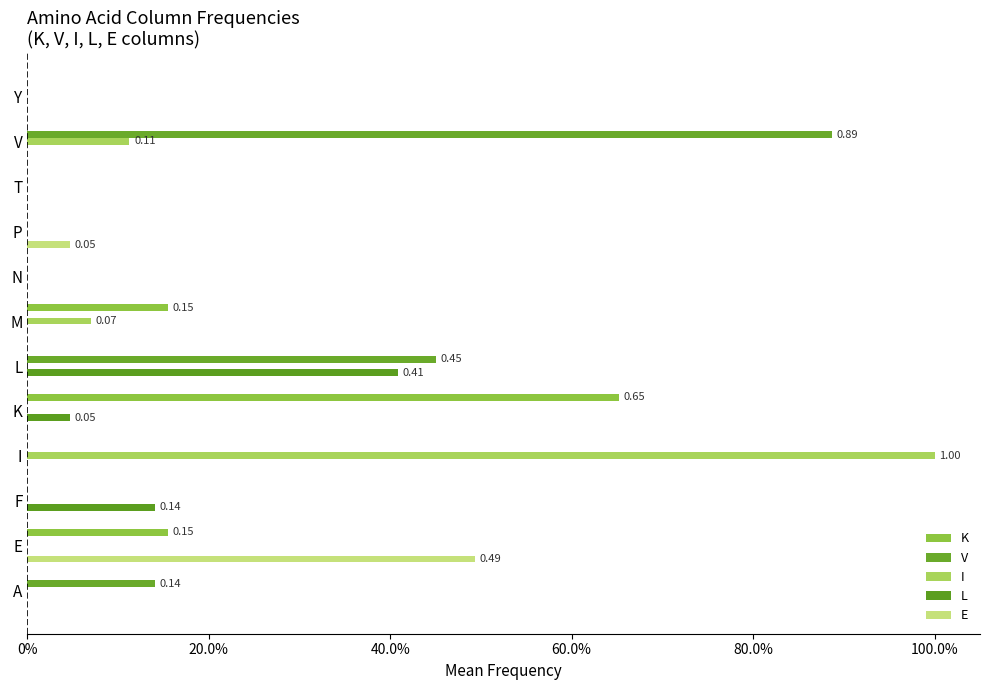

What are all the series names shown in the legend?

K, V, I, L, E